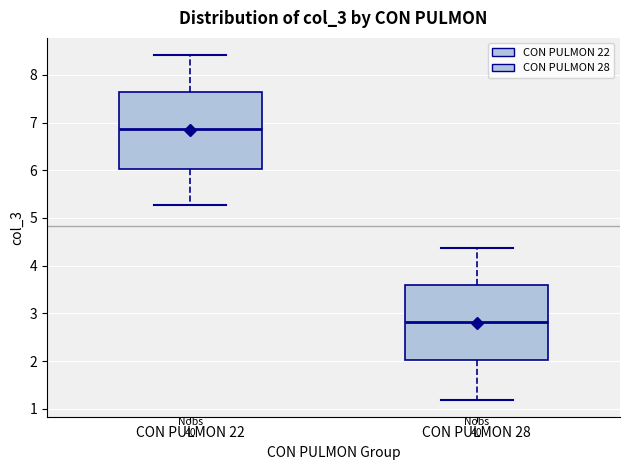

Which box has the lowest median line?

CON PULMON 28